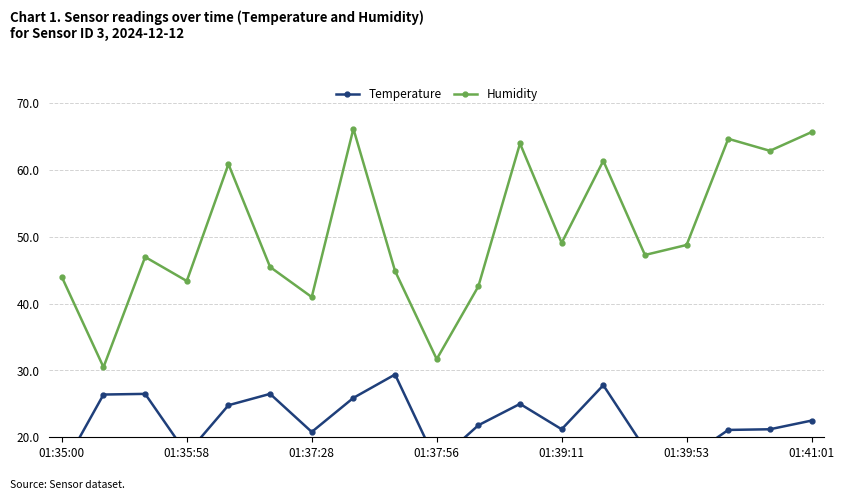

Which series has the widest spread of values?

Humidity